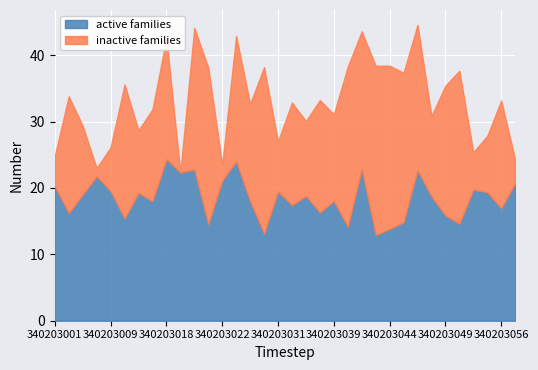

True or false: inactive families has more than 1 points higher than both neighbors.

True